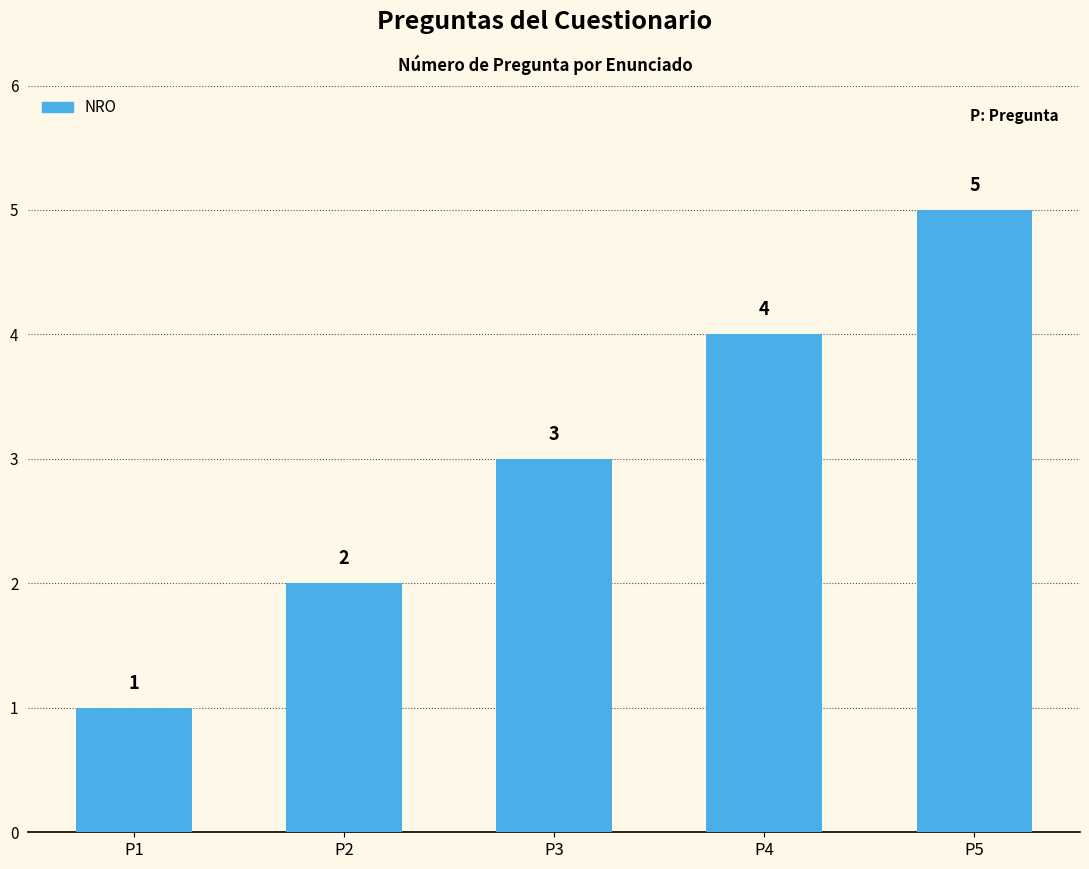

Which category has the highest value across all series?

P5